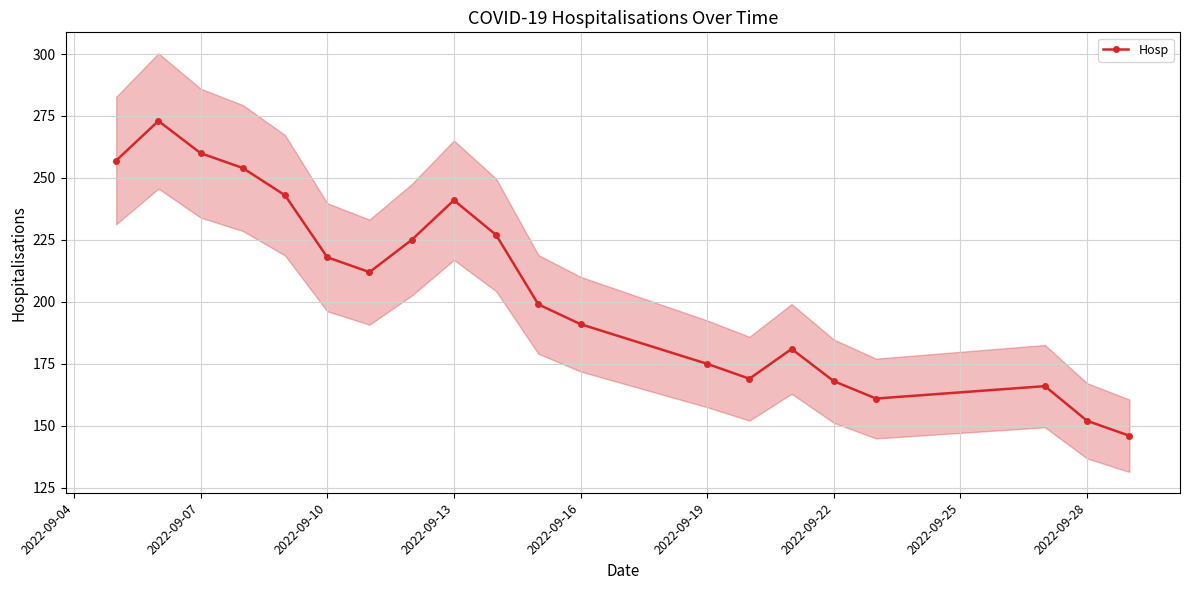

True or false: Hosp has a value of 249 at 2022-09-28.

False